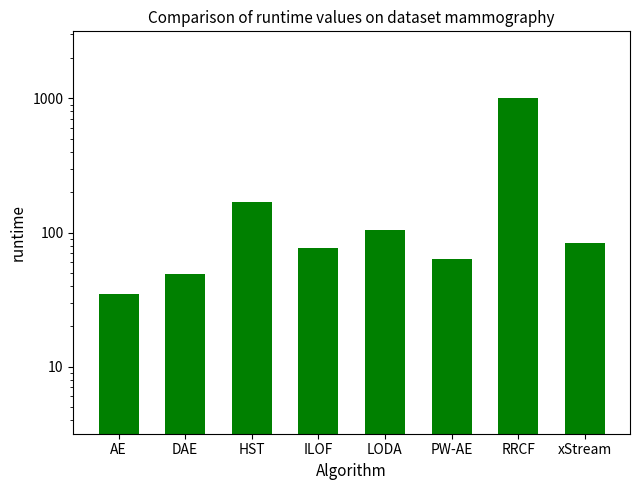

Does the chart contain any negative values?

No